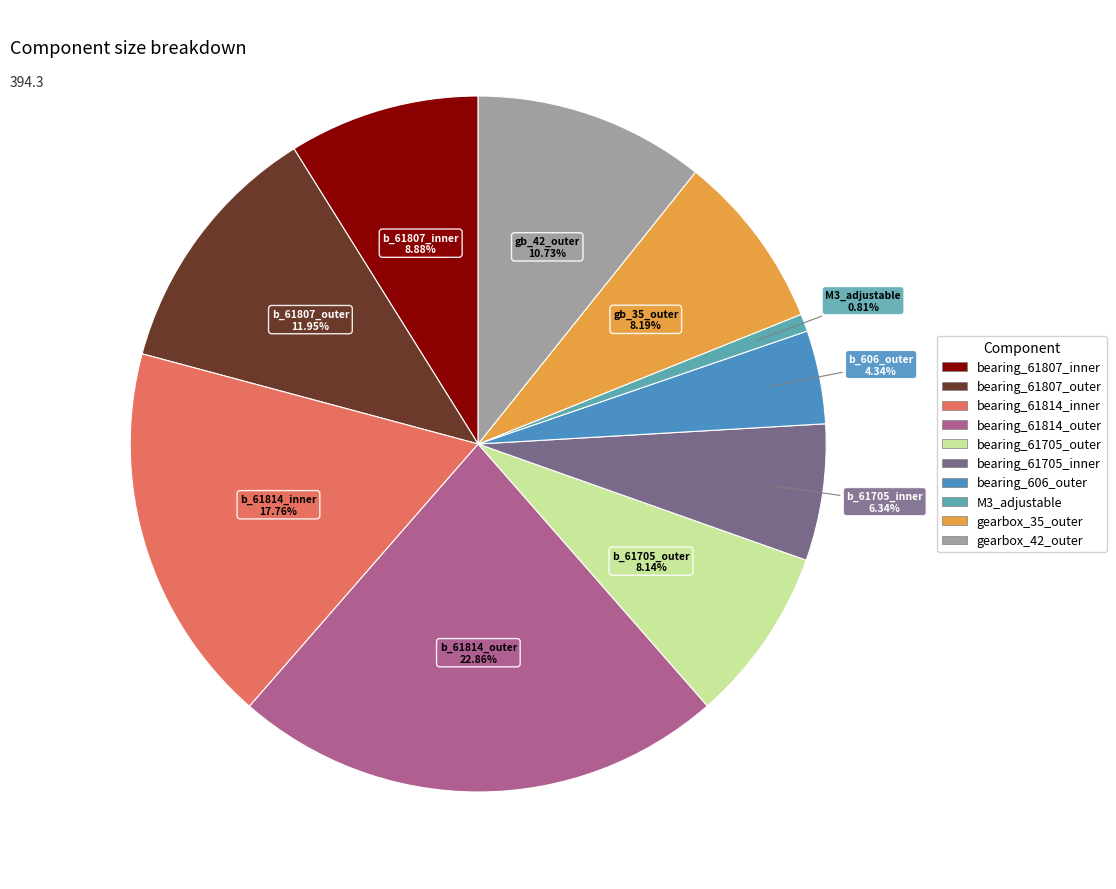

What percentage do gearbox_35_outer and bearing_61807_inner together represent?

17.1%